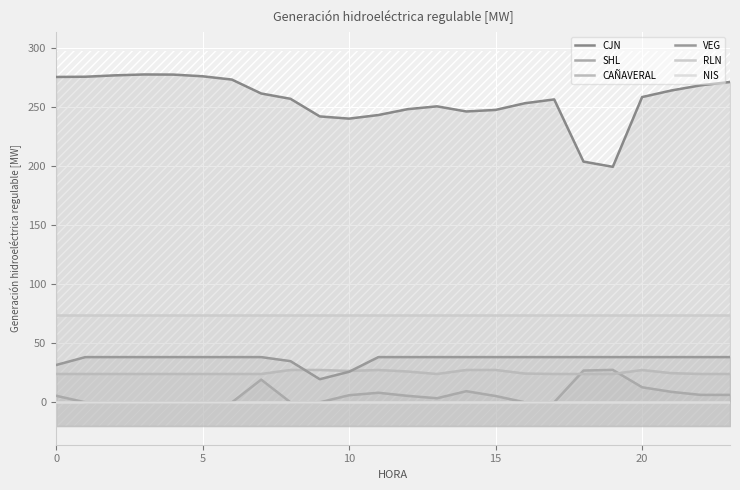

Reading left to right, transcribe all the data shown in this chart.

CJN: 275.2	275.4	276.6	277.4	277.2	275.8	273.0	261.3	256.8	241.9	240.0	243.0	248.0	250.4	246.1	247.4	253.0	256.2	203.6	199.2	258.2	263.8	268.2	271.0
SHL: 5.6	0.0	0.0	0.0	0.0	0.0	0.0	19.2	0.0	0.0	6.0	8.1	5.5	3.5	9.4	5.4	0.0	0.0	26.9	27.5	12.8	8.9	6.3	6.3
CAÑAVERAL: 24.0	24.0	24.0	24.0	24.0	24.0	24.0	24.0	27.4	27.4	26.5	27.4	26.1	24.0	27.4	27.4	24.3	24.0	24.0	24.0	27.3	24.7	24.0	24.0
VEG: 31.6	38.3	38.3	38.3	38.3	38.3	38.3	38.3	34.8	19.6	25.9	38.3	38.3	38.3	38.3	38.3	38.3	38.3	38.3	38.3	38.3	38.3	38.3	38.3
RLN: 74.0	74.0	74.0	74.0	74.0	74.0	74.0	74.0	74.0	74.0	74.0	74.0	74.0	74.0	74.0	74.0	74.0	74.0	74.0	74.0	74.0	74.0	74.0	74.0
NIS: 0.0	0.0	0.0	0.0	0.0	0.0	0.0	0.0	0.0	0.0	0.0	0.0	0.0	0.0	0.0	0.0	0.0	0.0	0.0	0.0	0.0	0.0	0.0	0.0